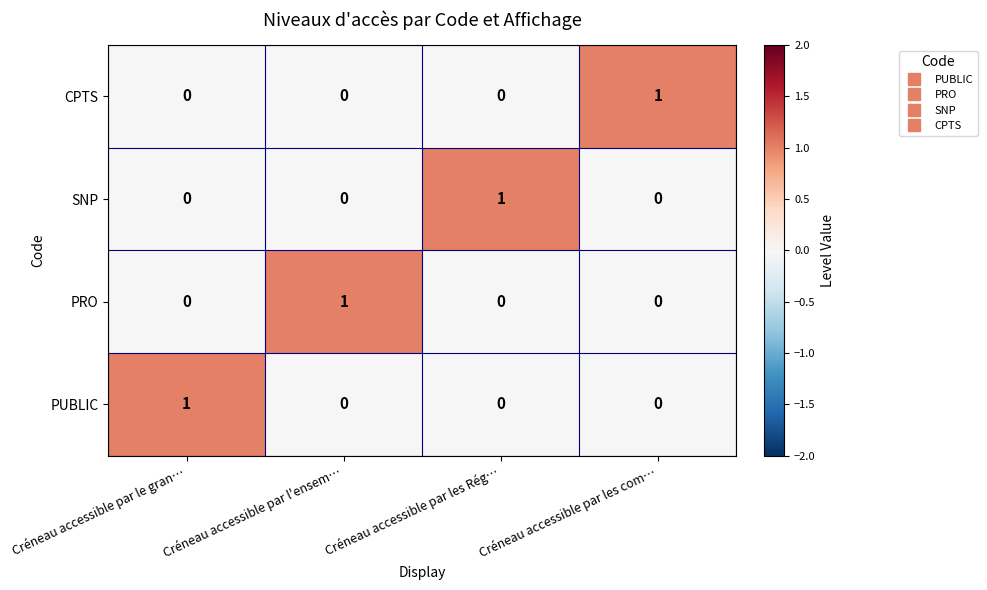

What is the total value across all series at Créneau accessible par les com…?

1